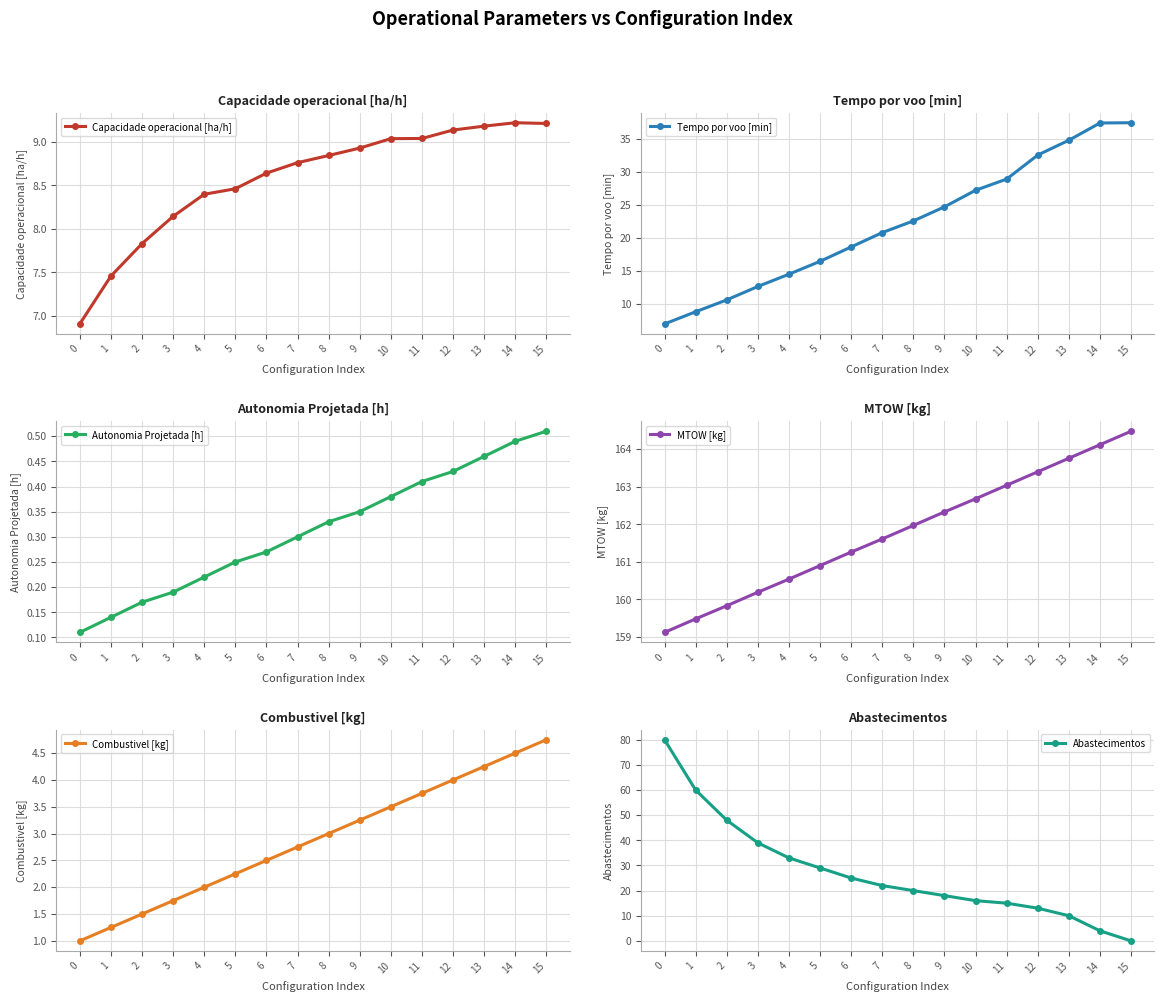

List the labels in order of Capacidade operacional [ha/h] value, largest first.

14, 15, 13, 12, 11, 10, 9, 8, 7, 6, 5, 4, 3, 2, 1, 0